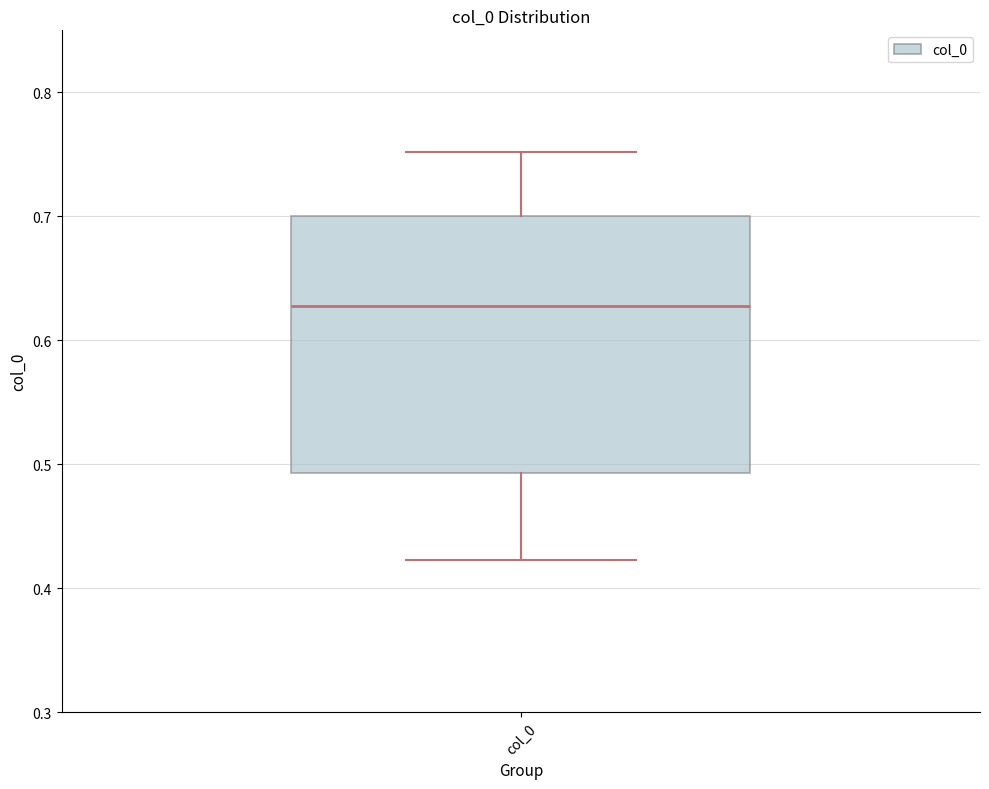

Where does the upper whisker of the box for col_0 end on the y-axis? The values are not printed on the chart, so give them approximately, as read against the axis.

0.75